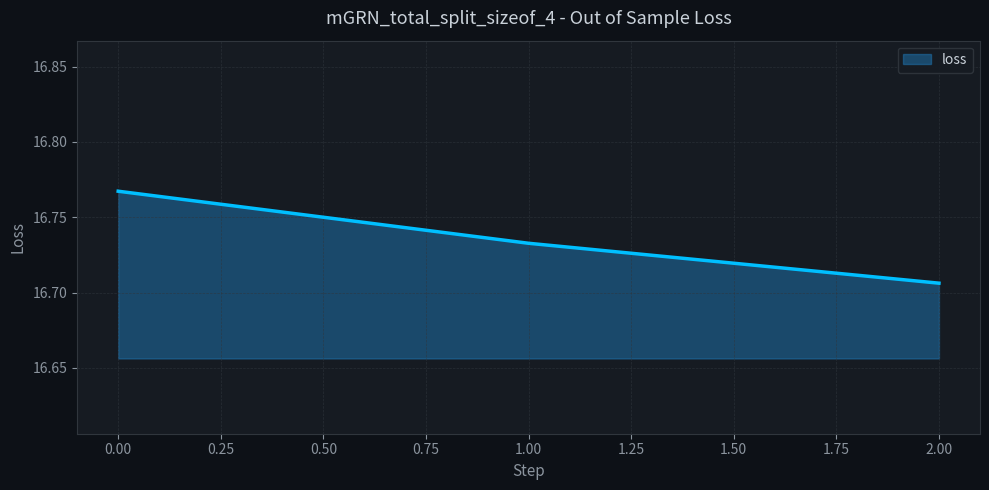

Which label corresponds to the smallest value in the chart?

2.00